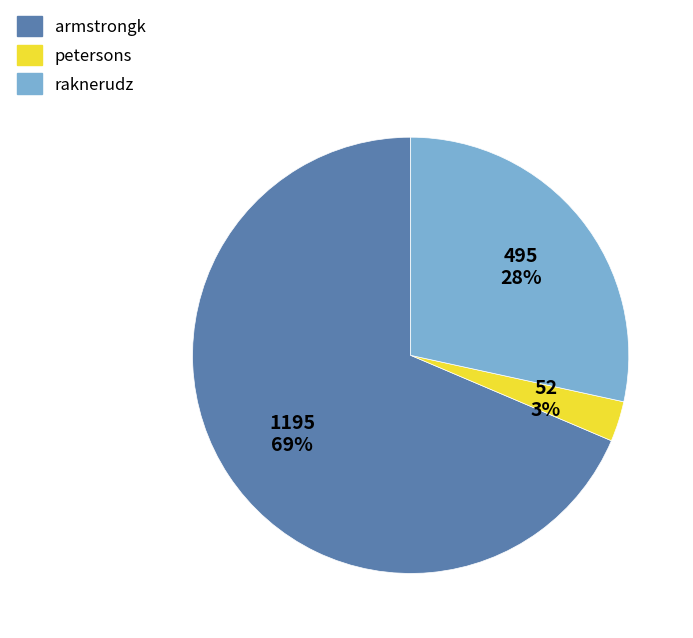

How many slices are in this pie chart?

3